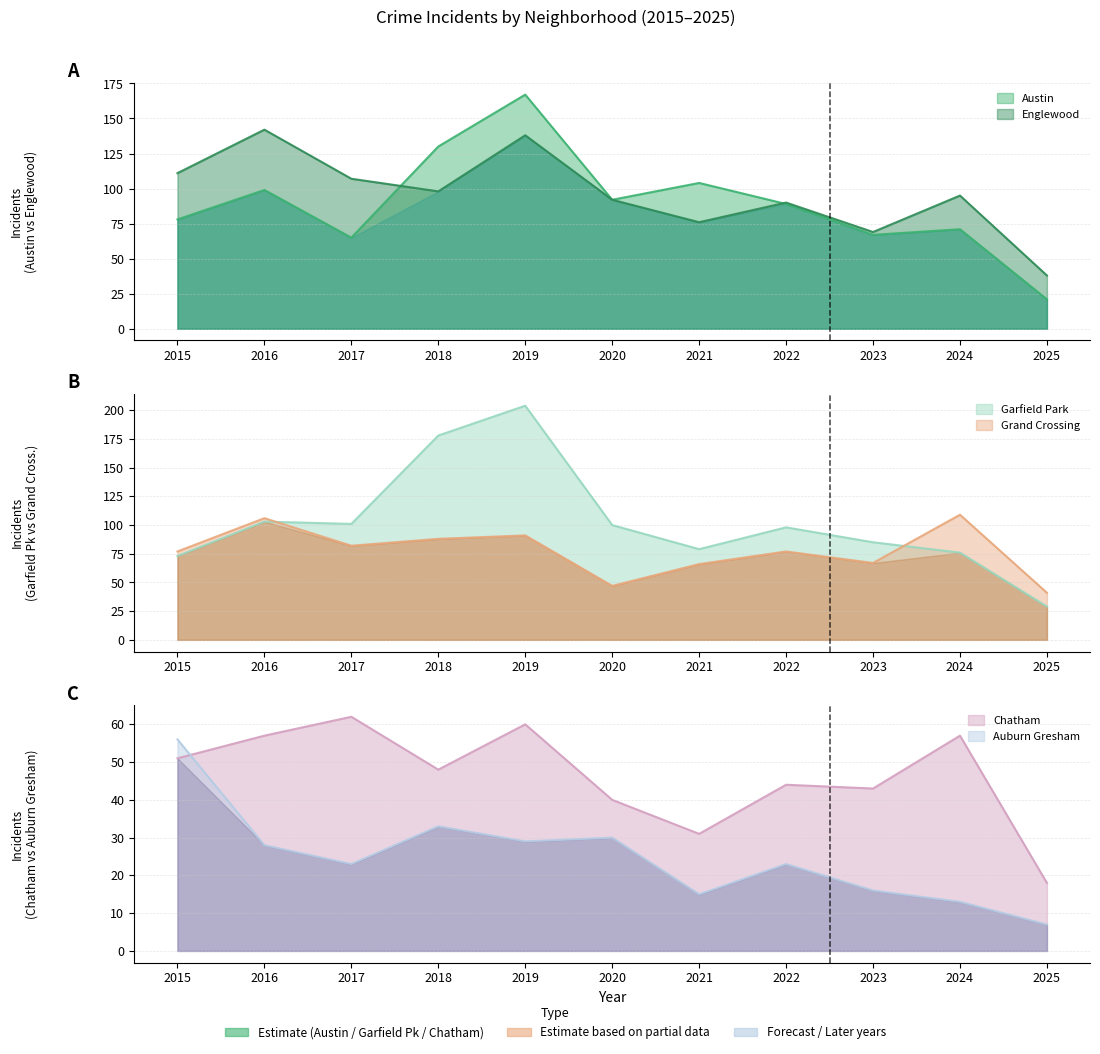

What is the maximum value for Chatham?

62